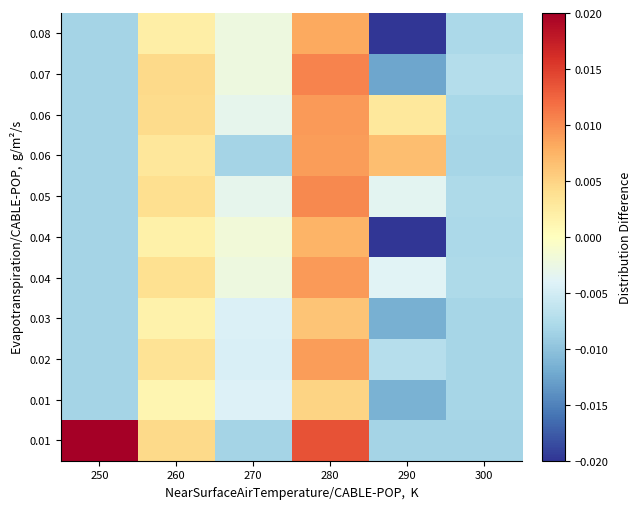

Which category has the highest value across all series?

250